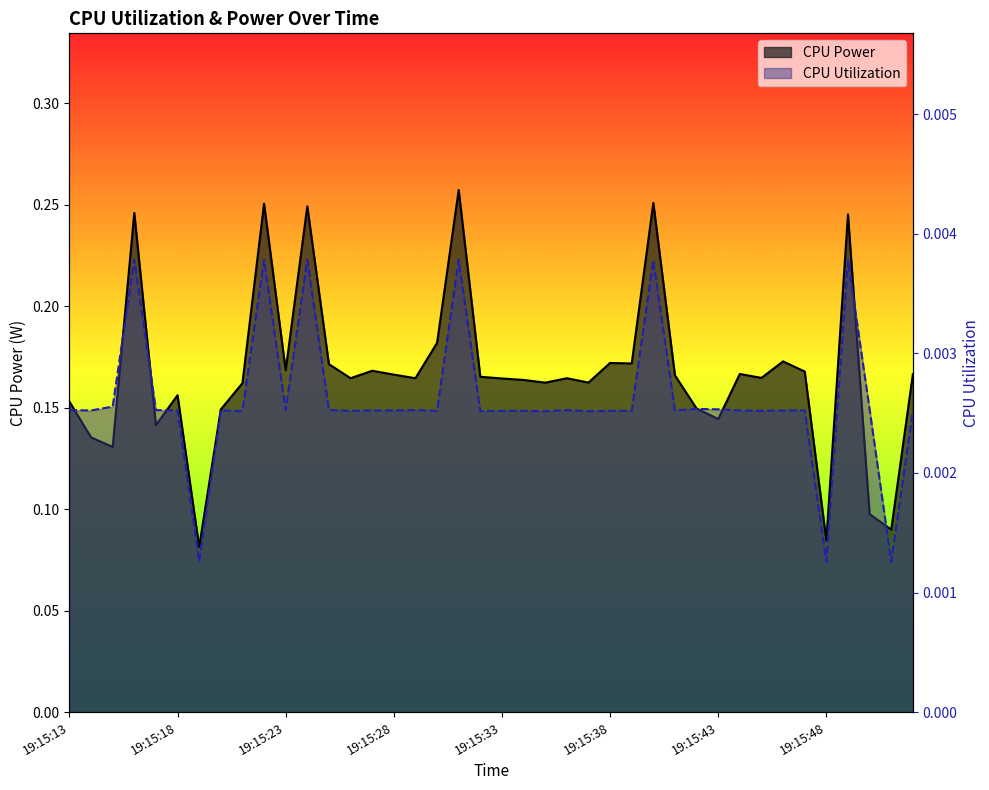

How many interior local peaks does the CPU Utilization series have?

10